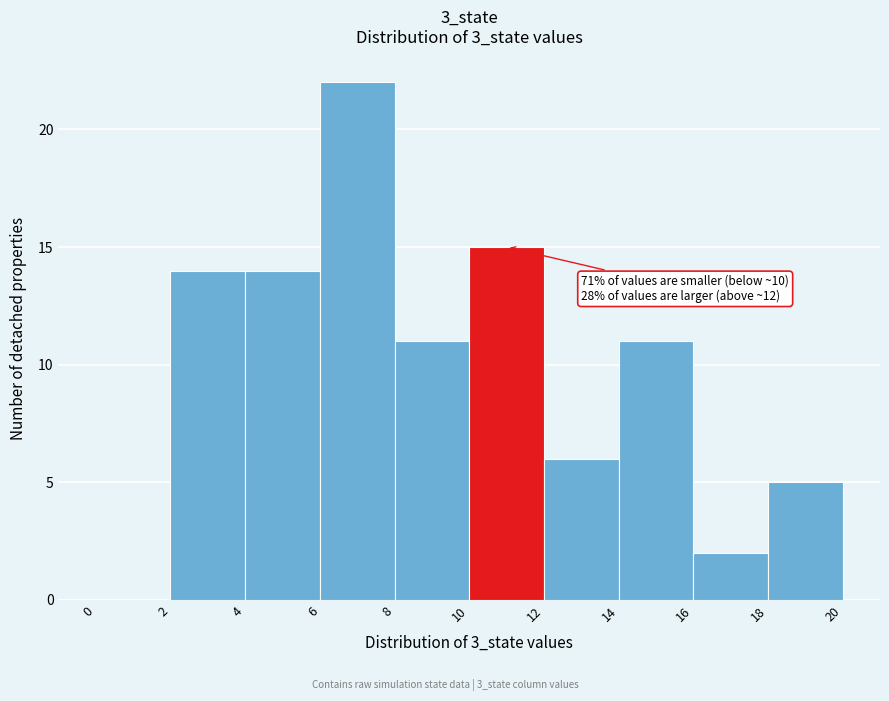

Over which range of the x-axis is the bar tallest?

6 to 8